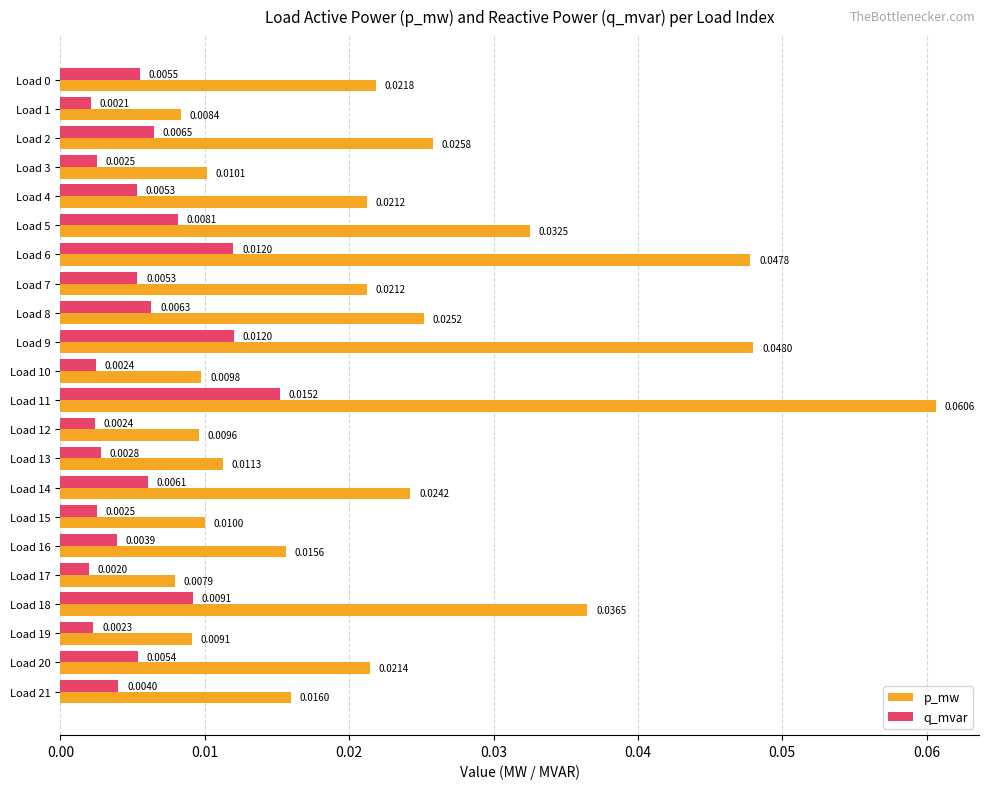

What is the sum of all p_mw values?

0.5